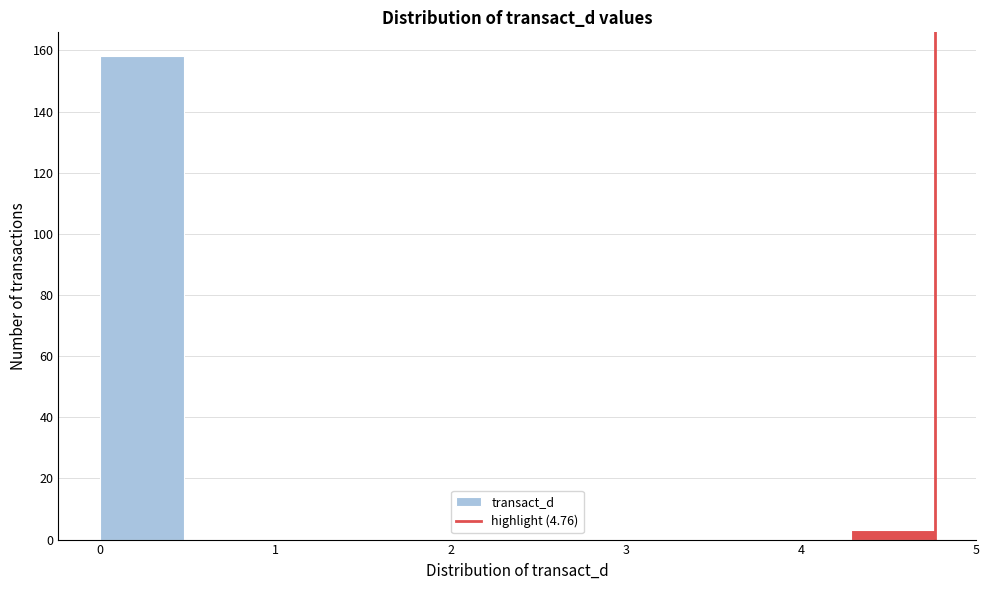

Over which range of the x-axis is the bar tallest?

0.0 to 0.5